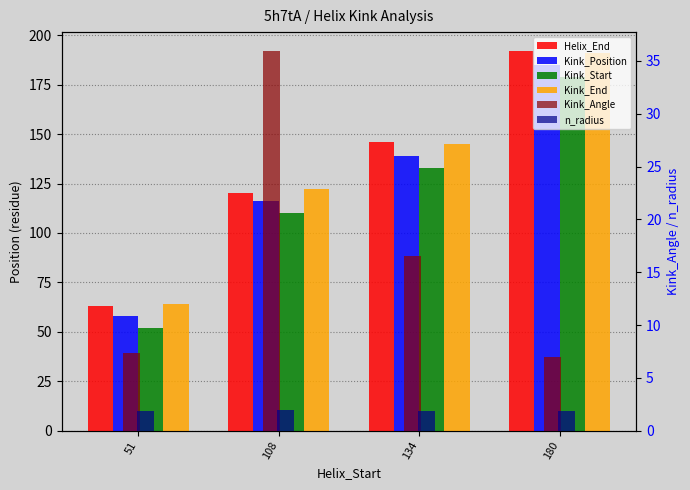

Which series has the largest total across all categories?

Kink_End